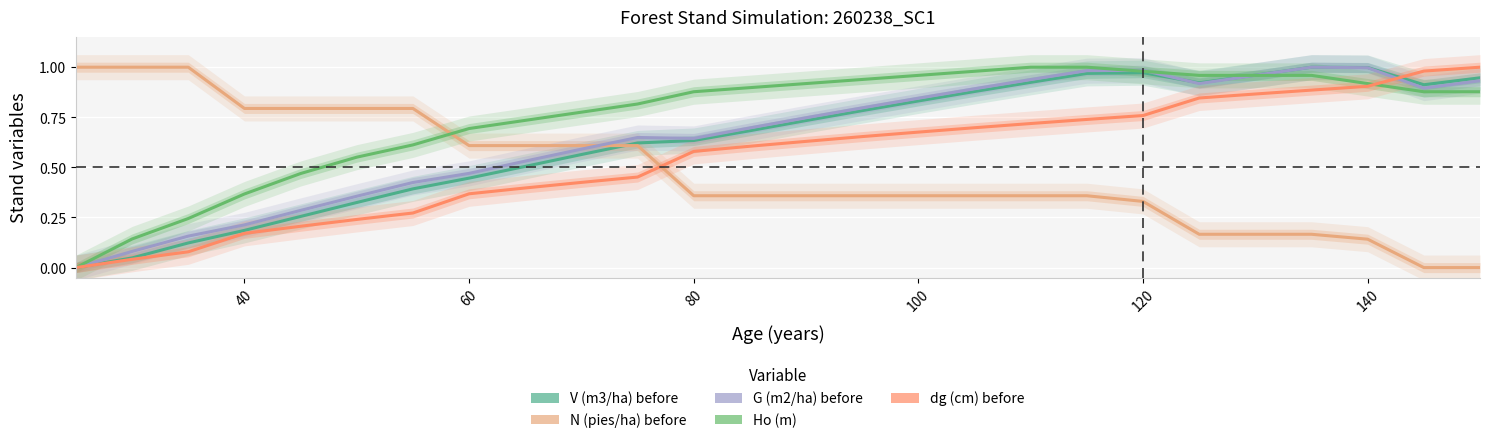

What is the value of the Ho (m) point at the 23rd from the left?

1.0